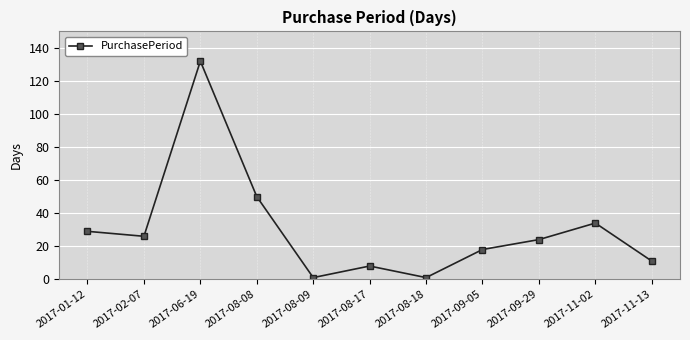

Between 2017-01-12 and 2017-09-29, which is larger?

2017-01-12